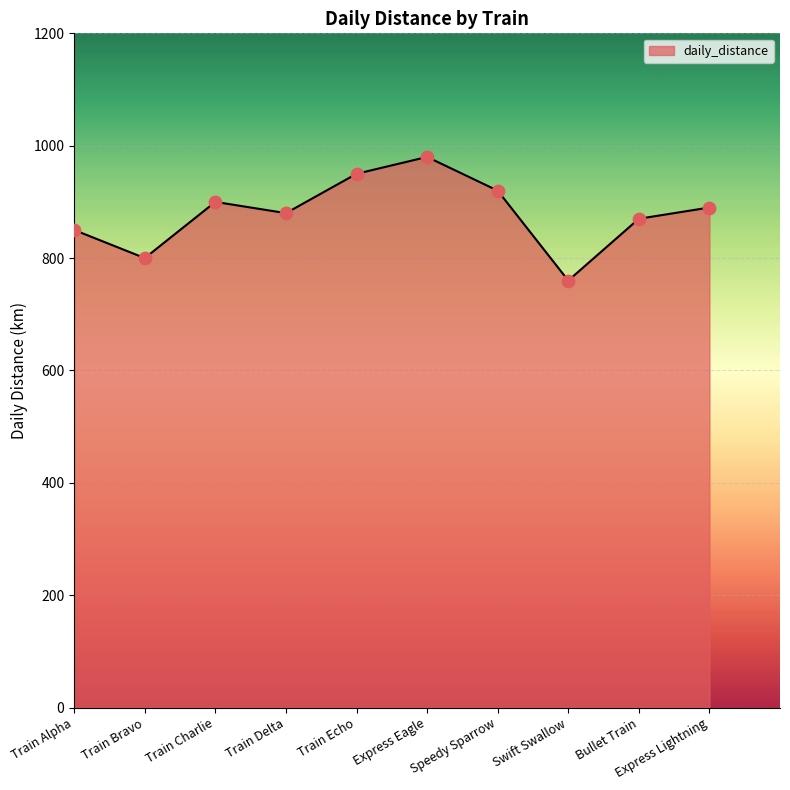

What is the change in value from Train Charlie to Train Echo?

+50